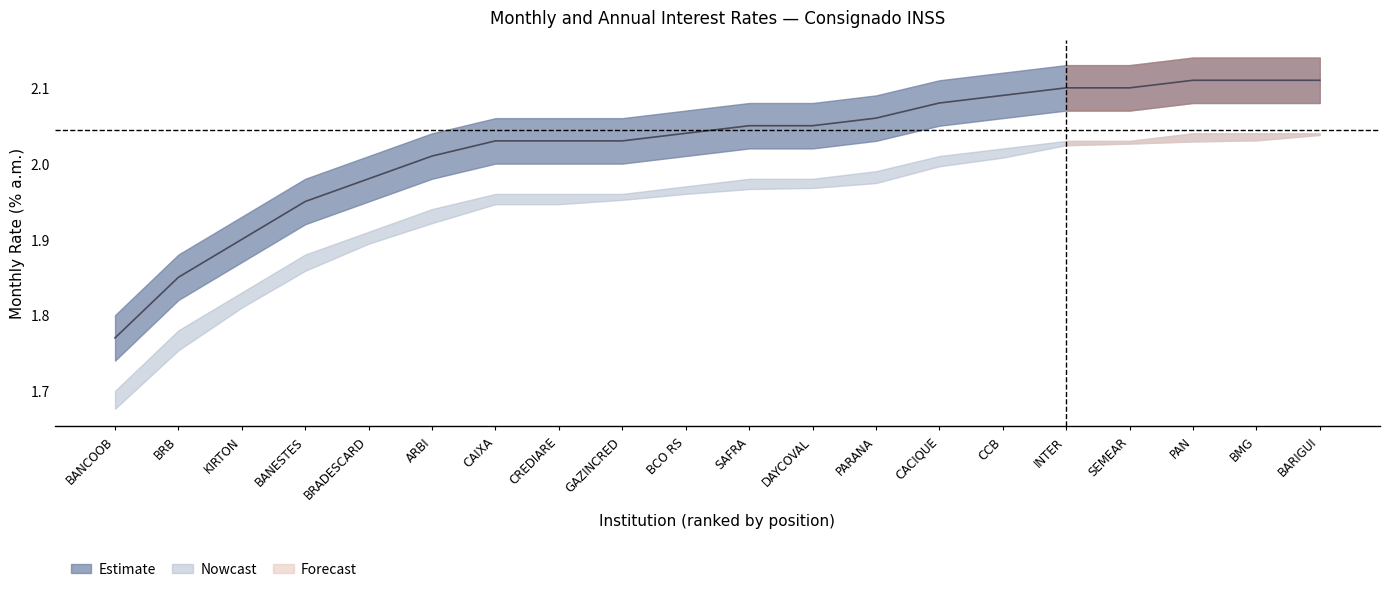

Approximately how many times larger is the value at CREDIARE compared to GAZINCRED?

1.0